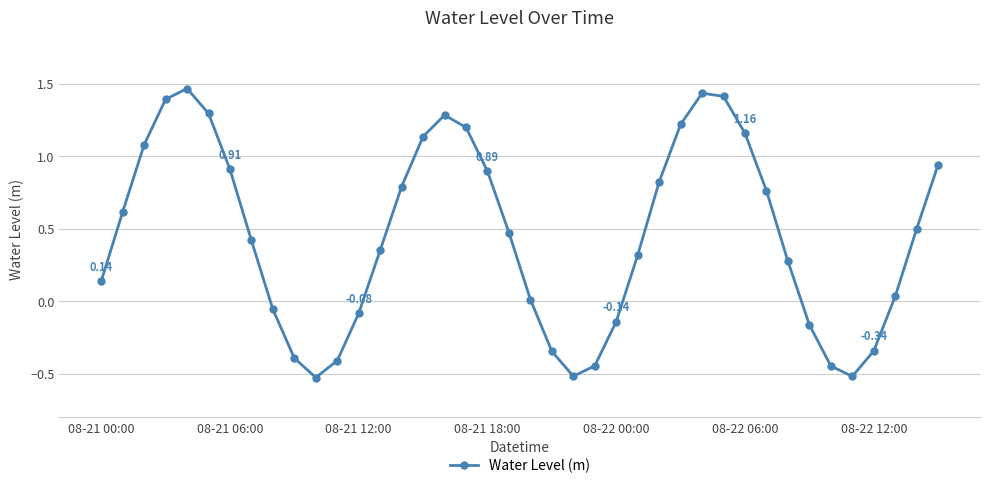

True or false: there are more than 0 points higher than both neighbors.

True